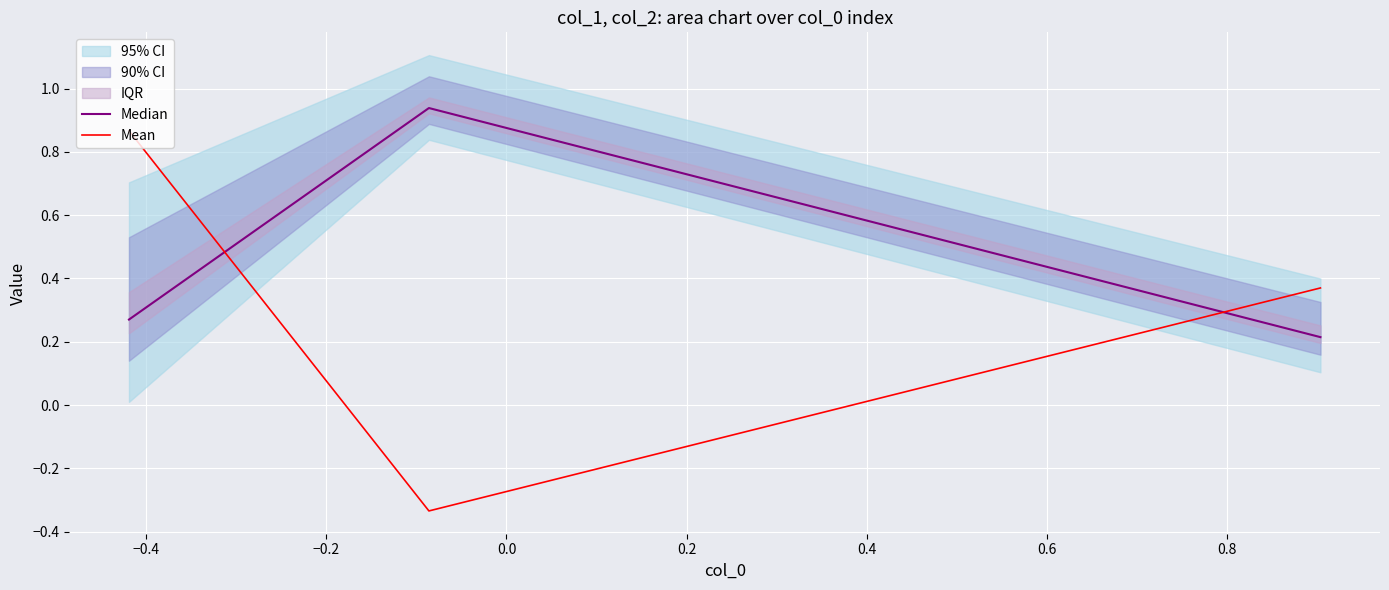

What is the average value of the Median series?

0.5